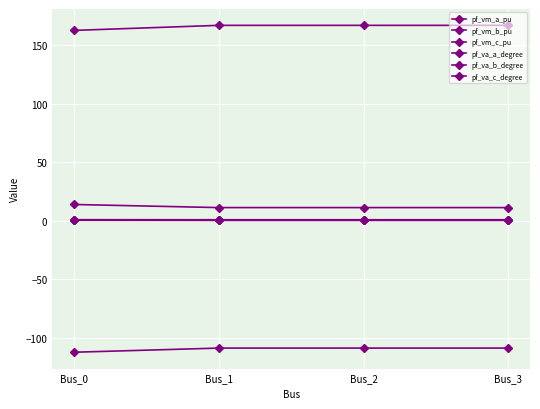

Reading left to right, list all the values displayed in this chart.

pf_vm_a_pu: Bus_0=1.0	Bus_1=0.9	Bus_2=0.9	Bus_3=0.9
pf_vm_b_pu: Bus_0=0.5	Bus_1=0.4	Bus_2=0.4	Bus_3=0.4
pf_vm_c_pu: Bus_0=0.8	Bus_1=0.8	Bus_2=0.8	Bus_3=0.8
pf_va_a_degree: Bus_0=14.0	Bus_1=11.3	Bus_2=11.3	Bus_3=11.3
pf_va_b_degree: Bus_0=-112.2	Bus_1=-108.6	Bus_2=-108.6	Bus_3=-108.6
pf_va_c_degree: Bus_0=162.6	Bus_1=167.0	Bus_2=167.0	Bus_3=167.0